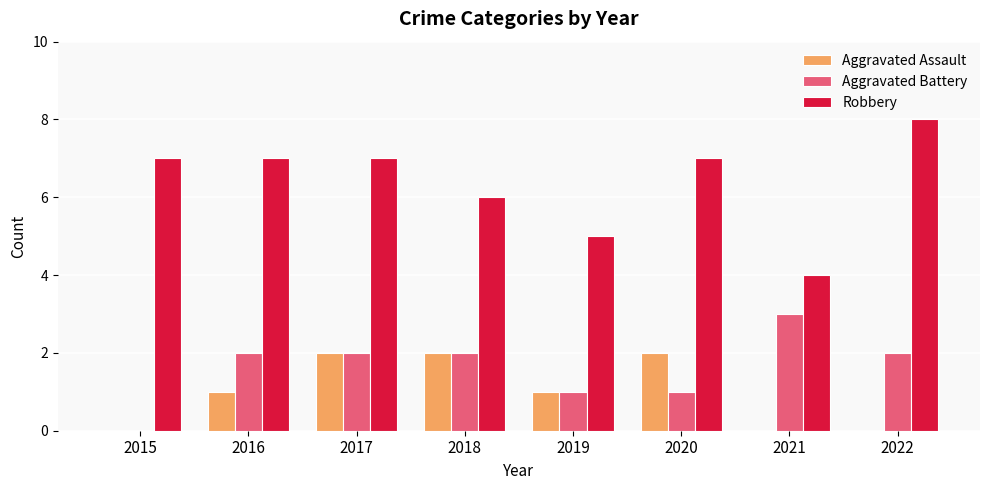

What is the highest value of the Aggravated Battery series?

3